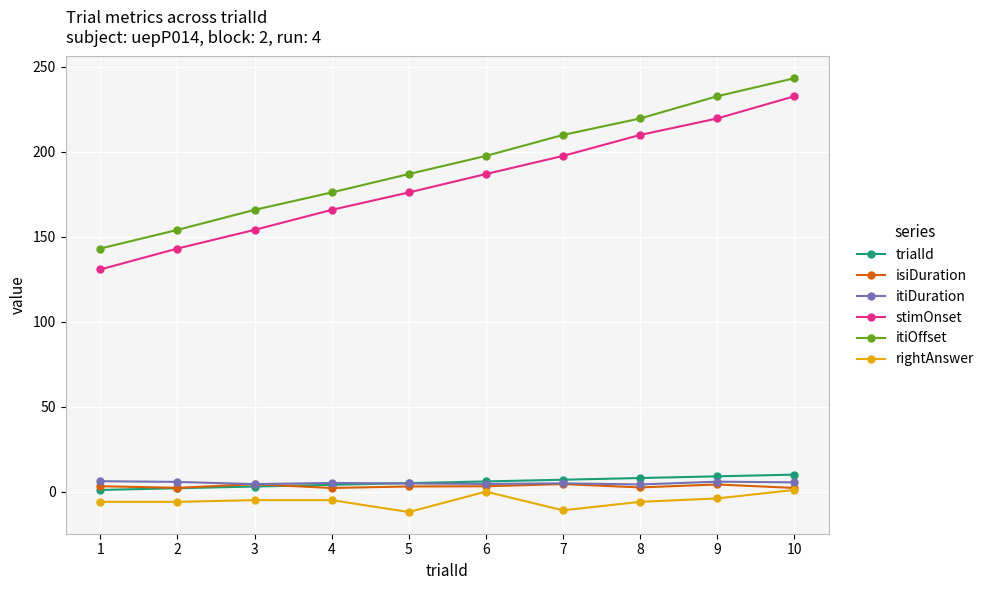

True or false: isiDuration and itiOffset intersect in this chart.

False